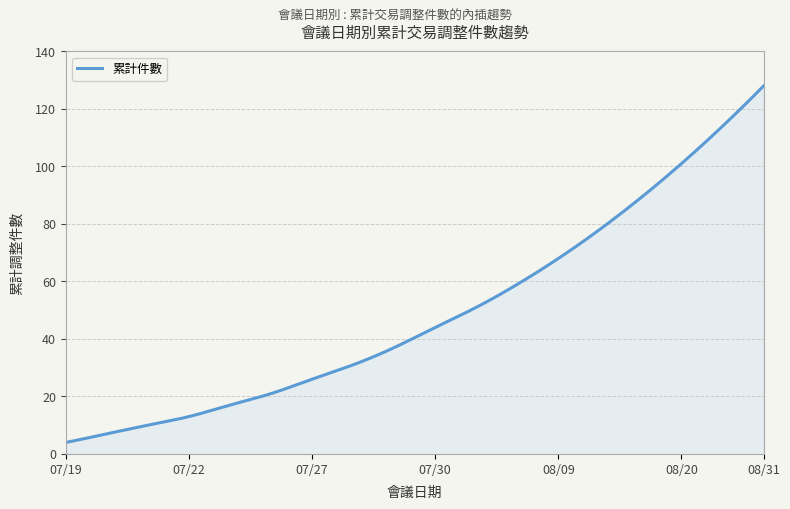

What is the greatest value displayed?

128.0